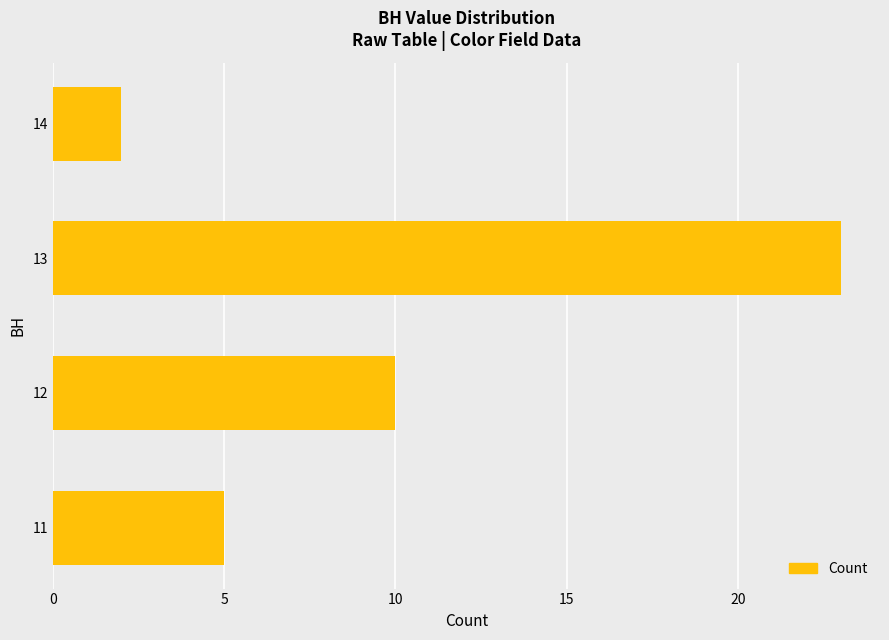

Reading bottom to top, transcribe all the data shown in this chart.

5	10	23	2